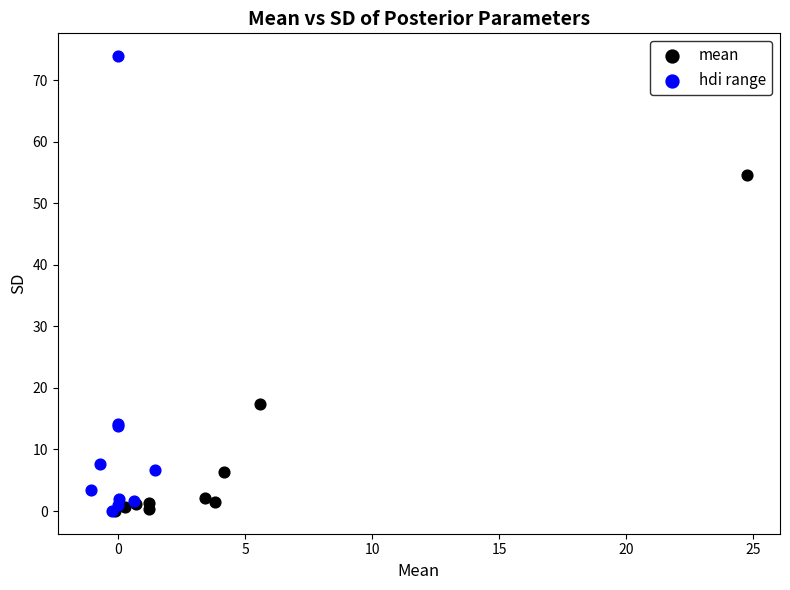

Which series has the largest Y range (max minus min)?

hdi range